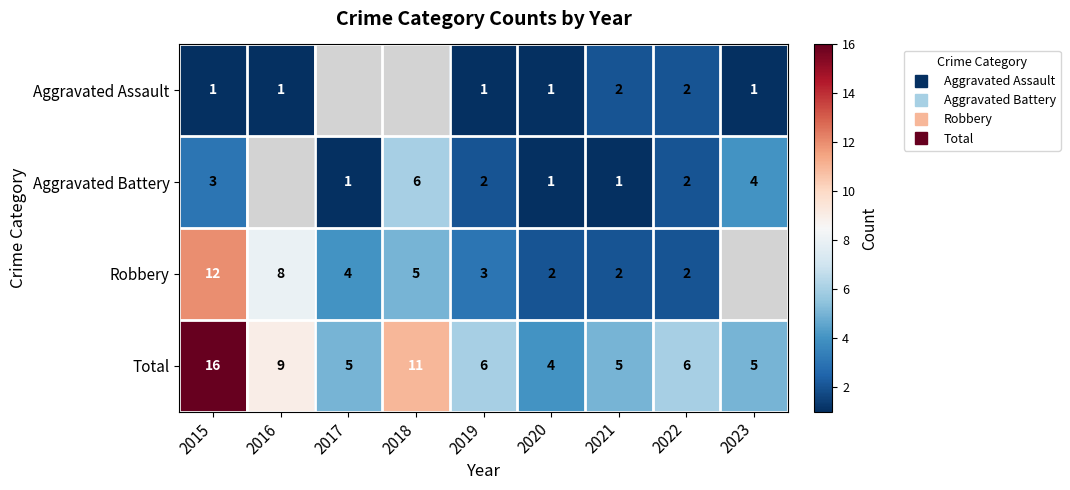

How many data points in Total are less than 6?

4